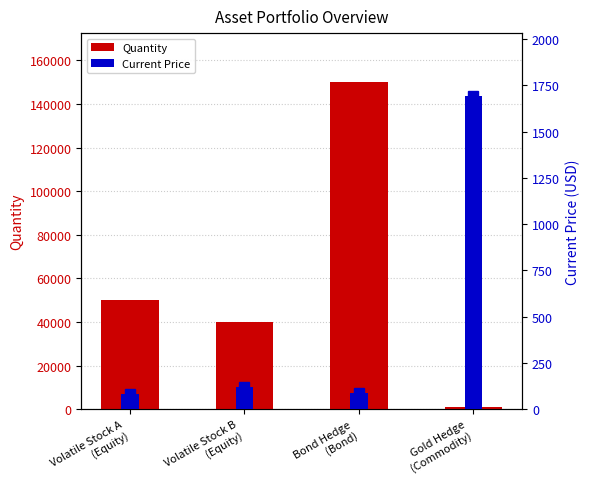

What are all the series names shown in the legend?

Quantity, Current Price